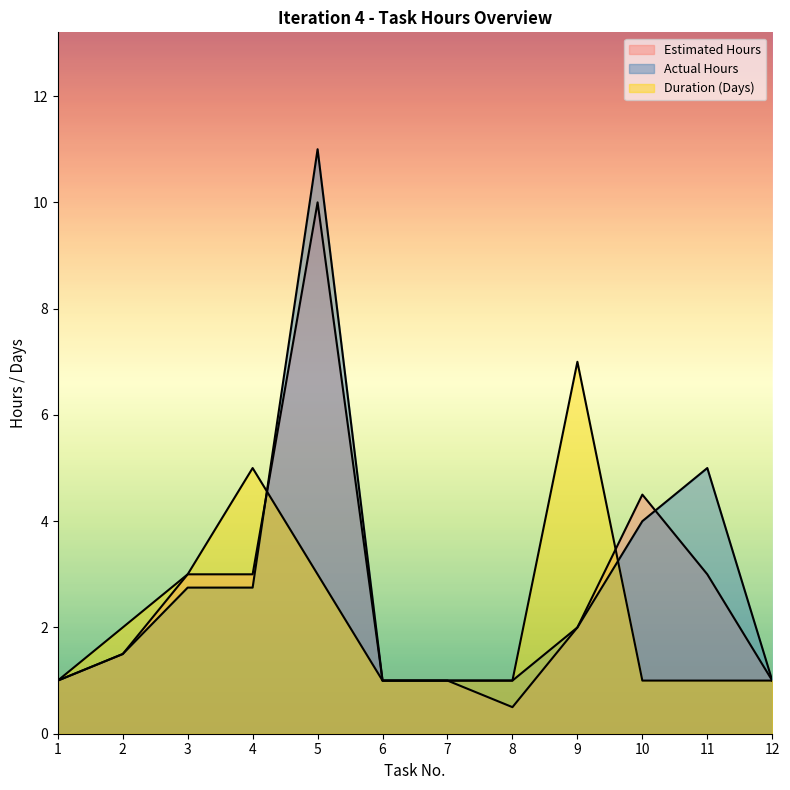

What is the difference between the maximum and minimum values in the Actual Hours series?

10.0